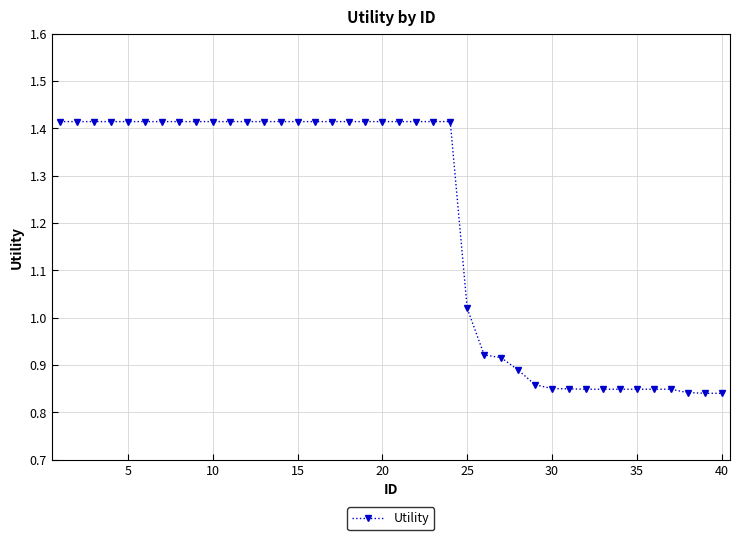

What is the difference between the maximum and minimum values?

0.6